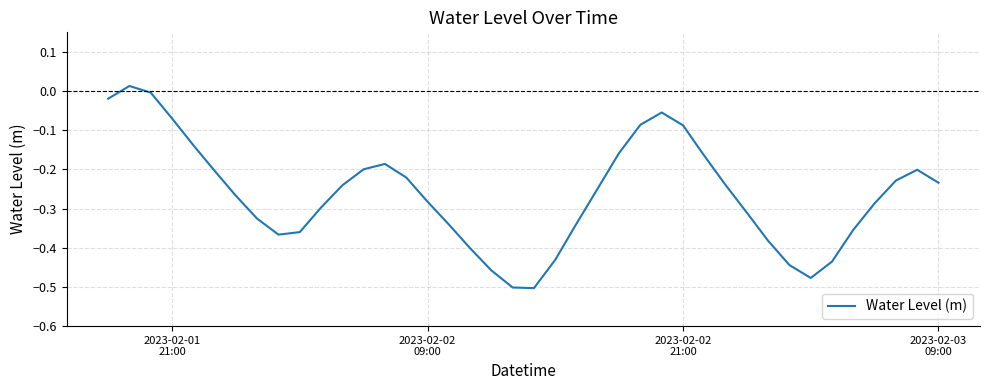

What is the difference between the maximum and minimum values?

0.5